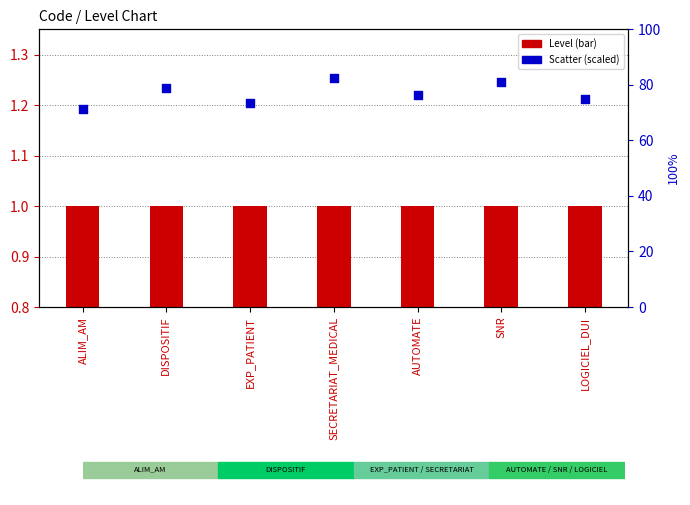

Which series reaches the minimum Y coordinate?

Level (bar)